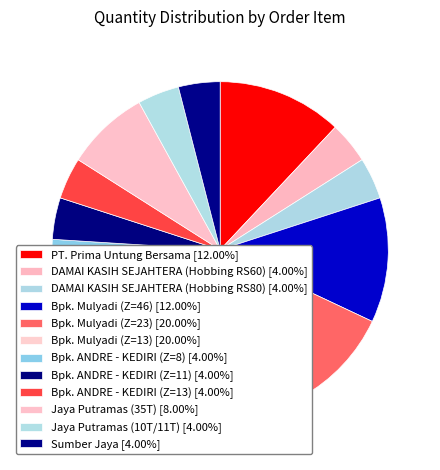

What is the ratio of the value at Bpk. Mulyadi (Z=46) to the value at DAMAI KASIH SEJAHTERA (Hobbing RS80)?

3.0